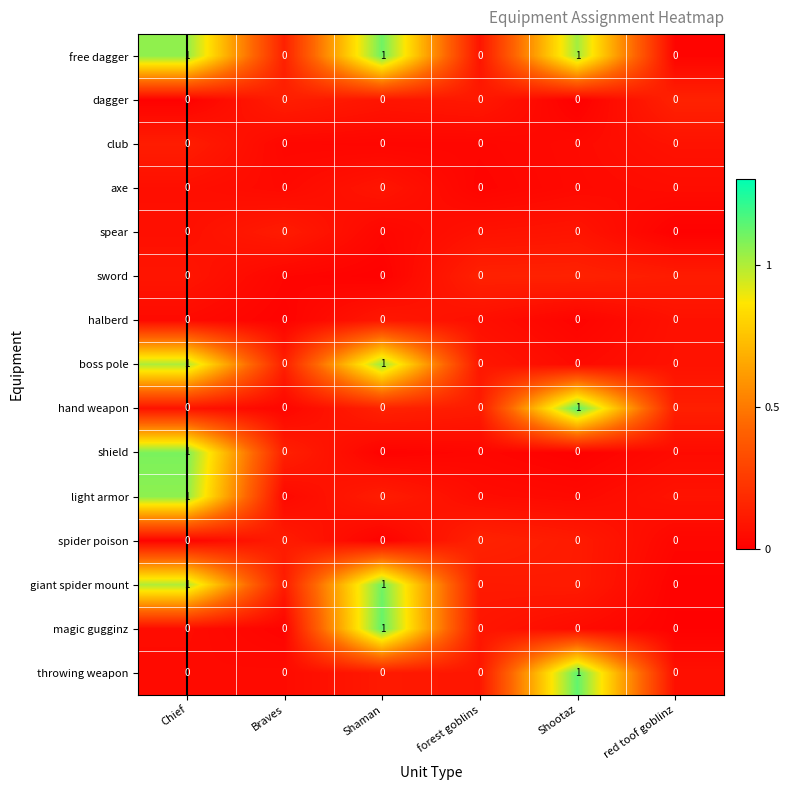

Count the free dagger values in the range 0 to 1.

6